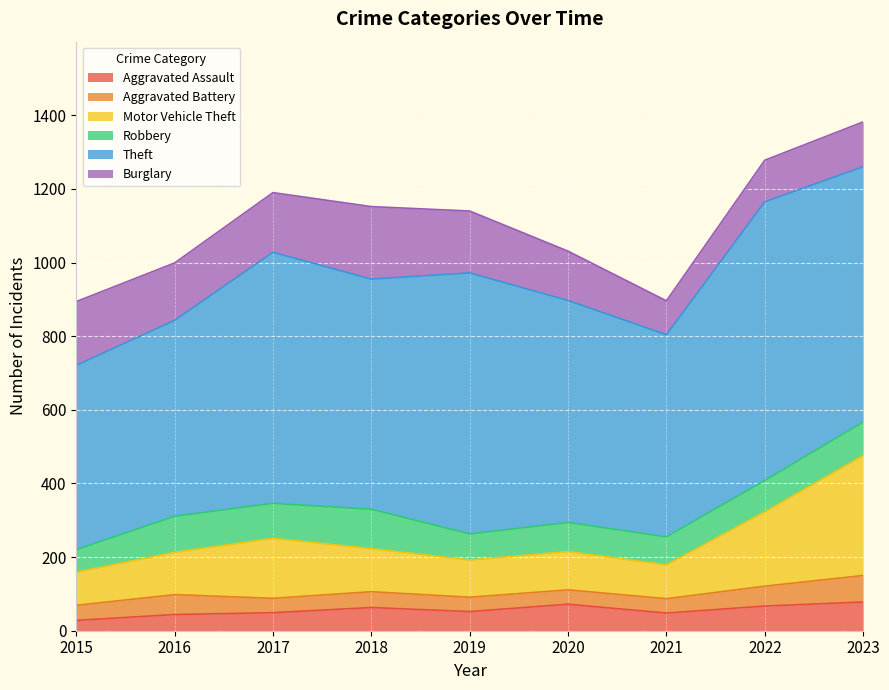

Rank the series by their maximum value, from highest to lowest.

Theft, Motor Vehicle Theft, Burglary, Robbery, Aggravated Assault, Aggravated Battery